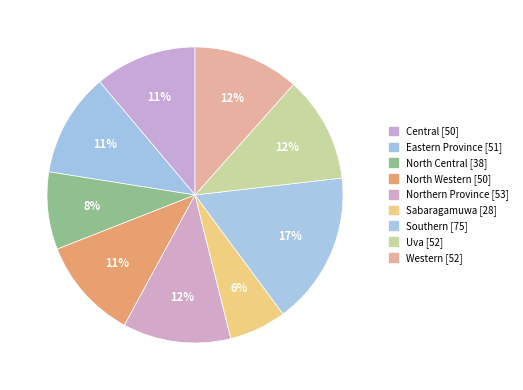

Combined, do Northern Province and Central account for over 50%?

No